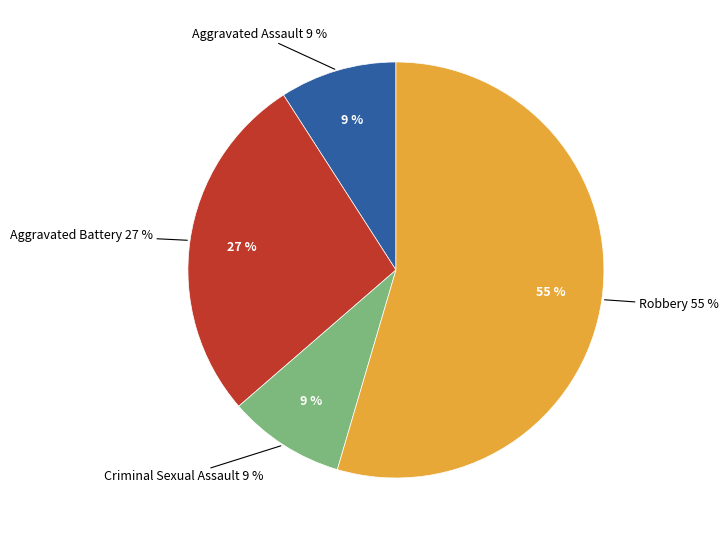

Is the sum of Aggravated Assault and Robbery greater than half?

Yes